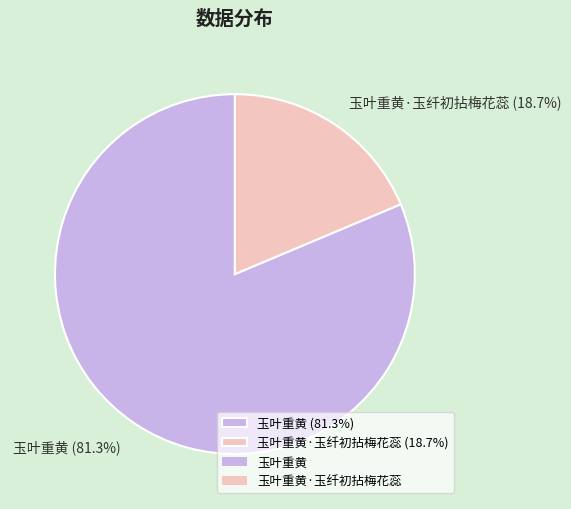

Which category has the biggest portion of the pie?

玉叶重黄 (81.3%)